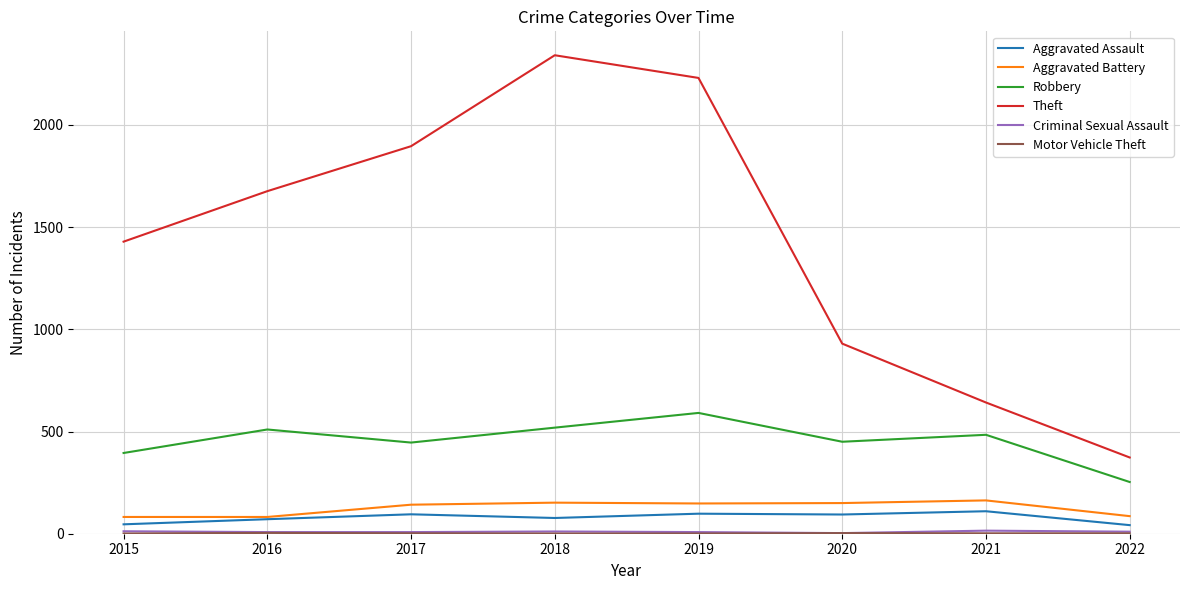

Which series has the largest total across all categories?

Theft